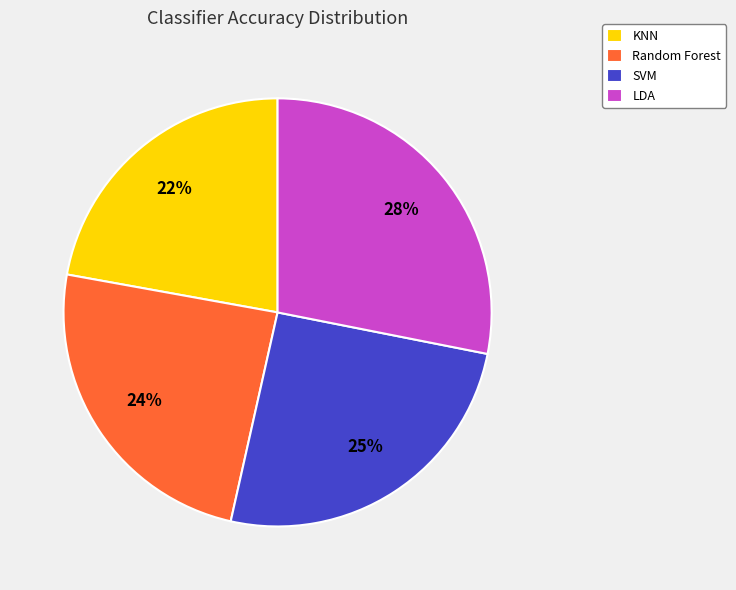

What is the largest slice in the pie chart?

LDA